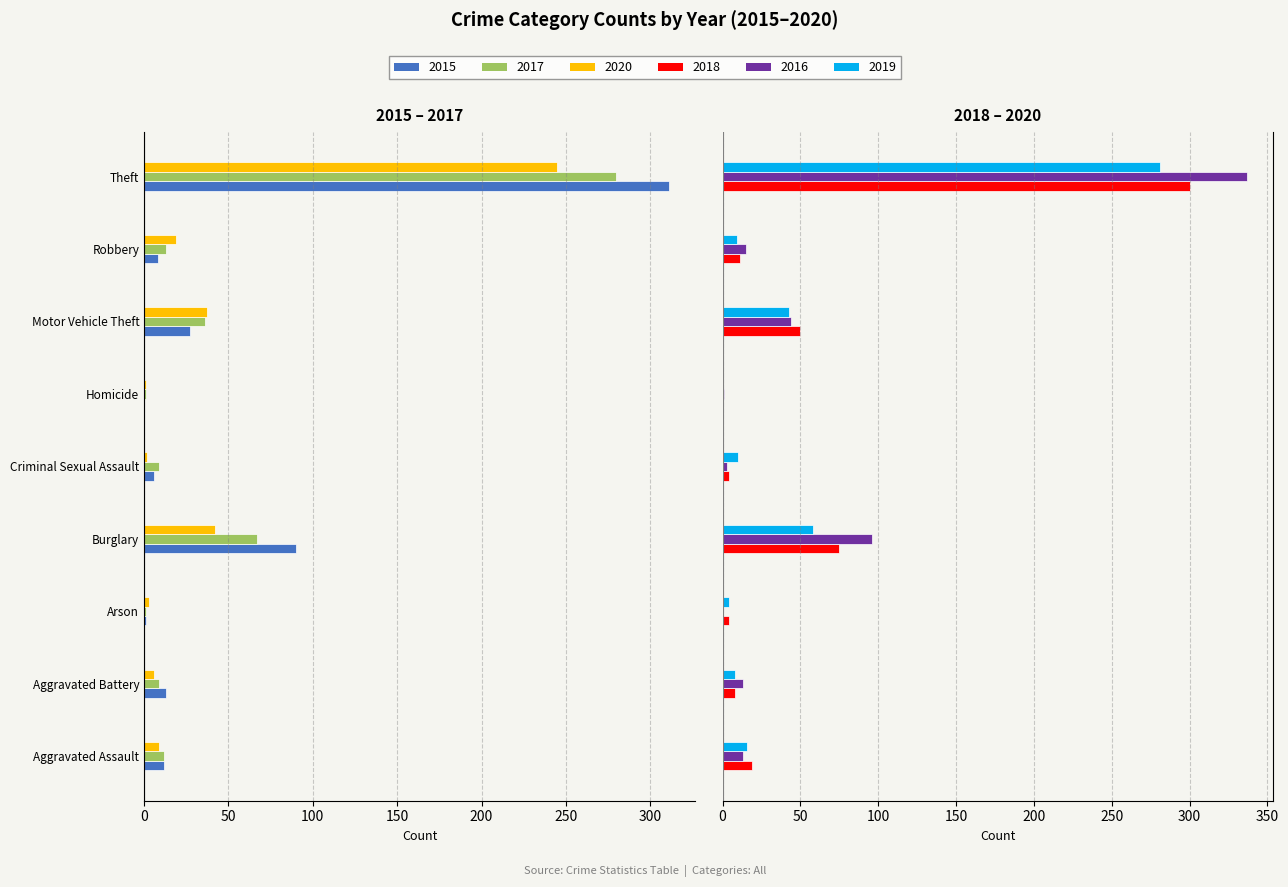

How many data points in 2019 are above 10?

4